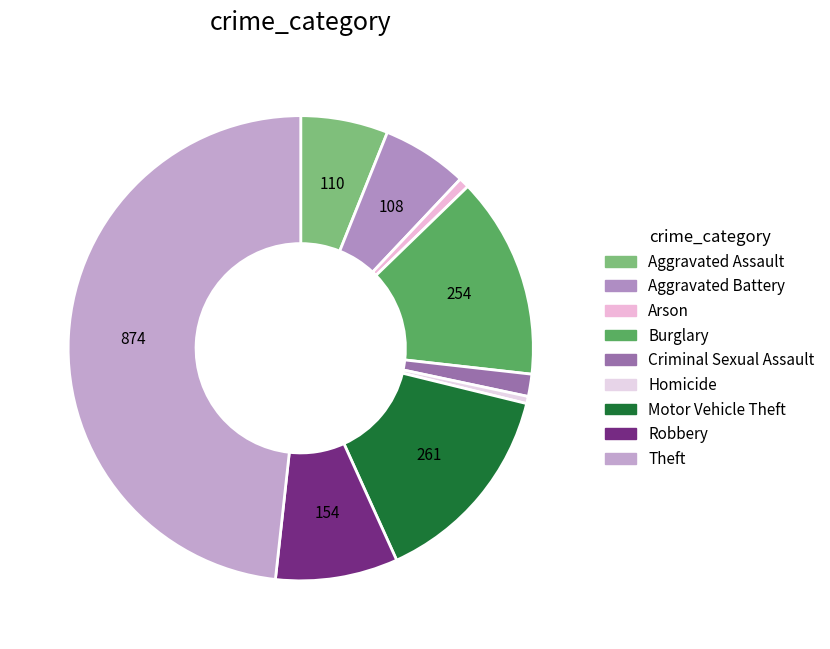

Count the number of slices in the pie.

9